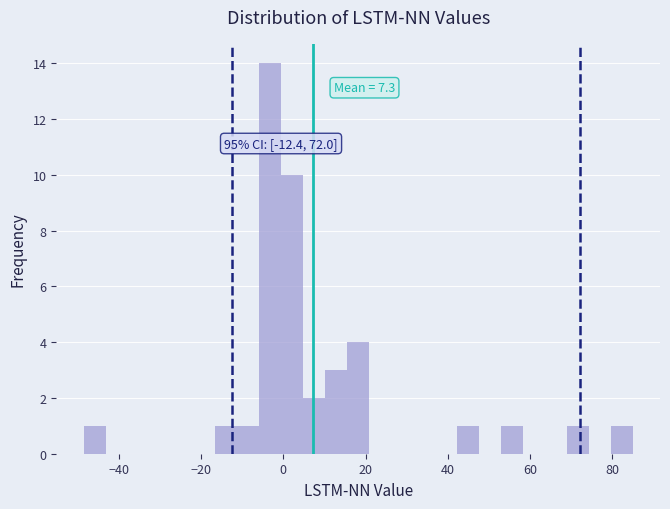

Read against the x-axis, roughly where is the centre of the tallest bar?

-4